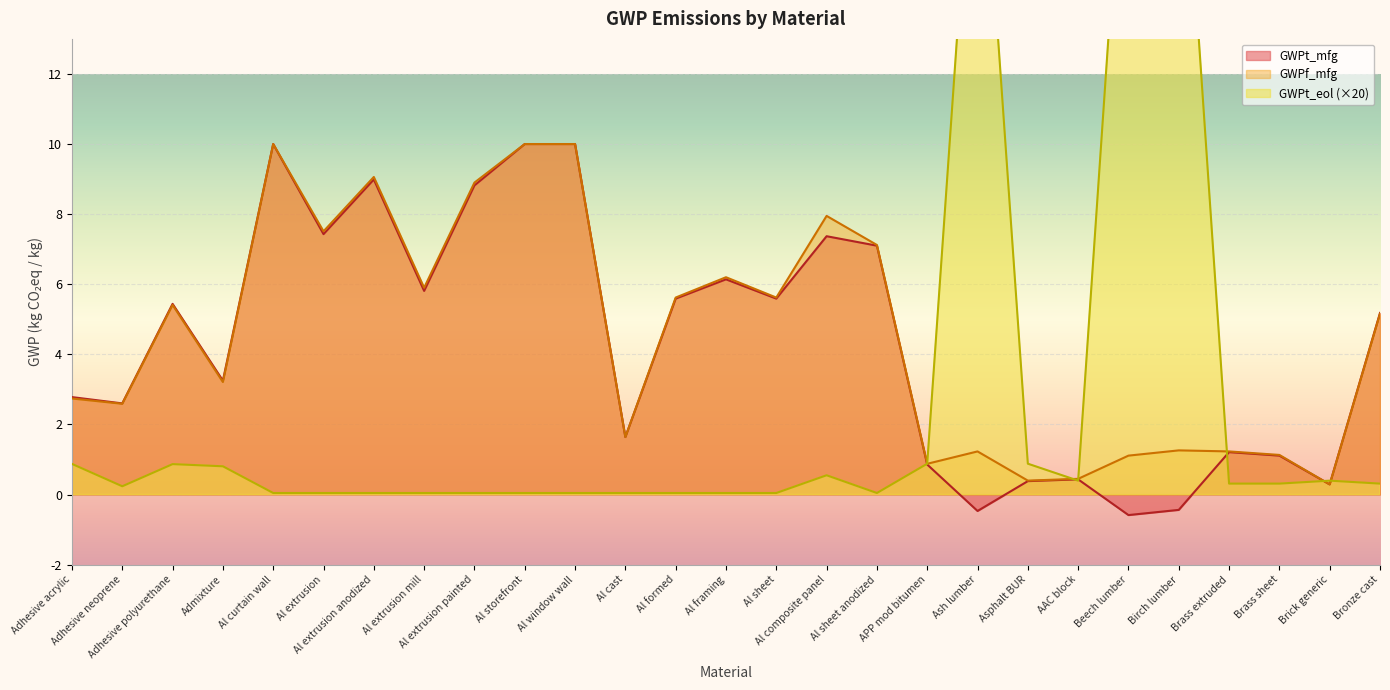

Is it true that GWPt_mfg equals 7.6 at Al formed?

False